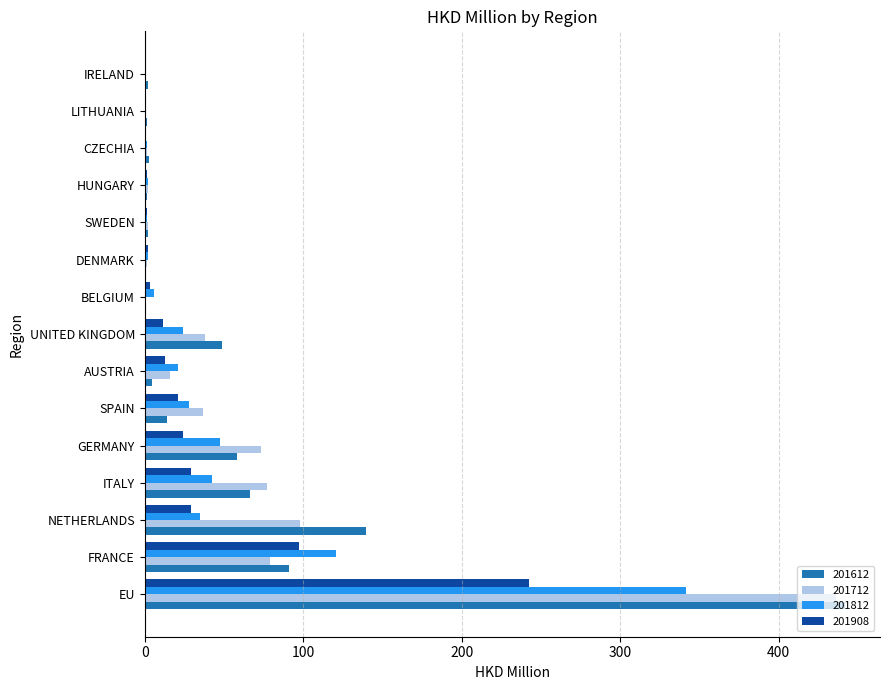

The 201612 series shows 441.9 at EU. True or false?

True